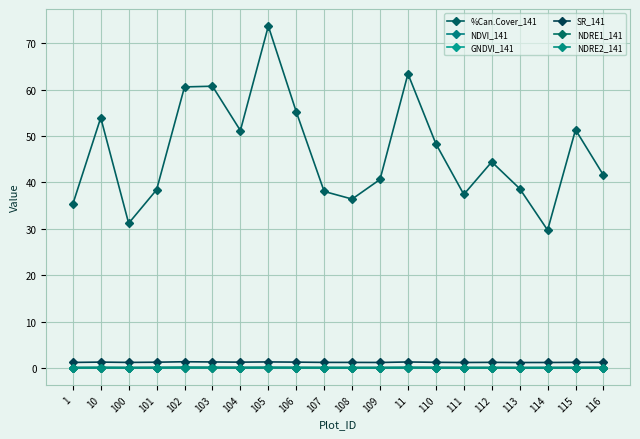

Is this an area chart (filled region under the line)?

No